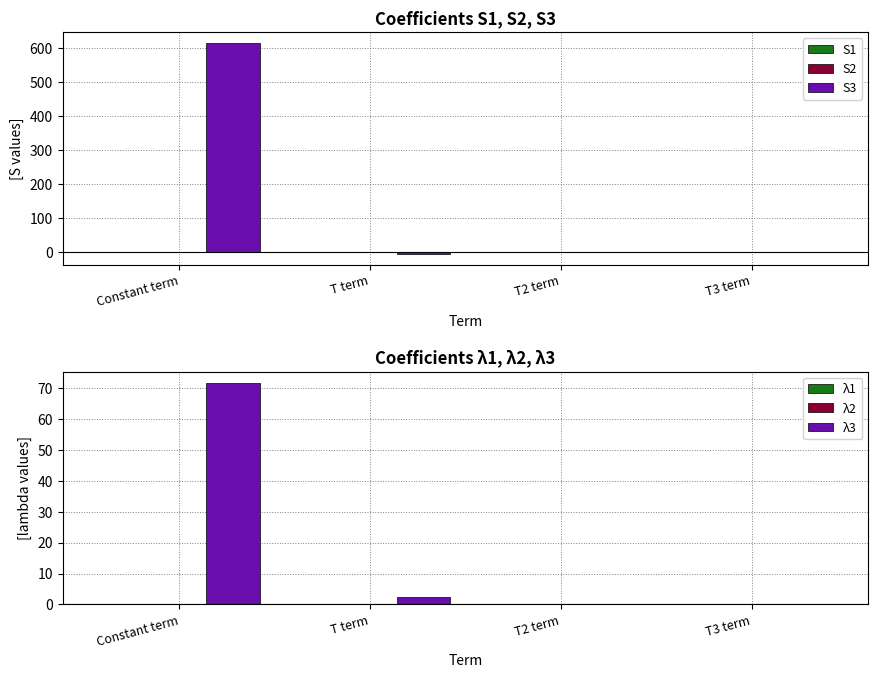

Between T2 term and T3 term, which is larger?

T2 term